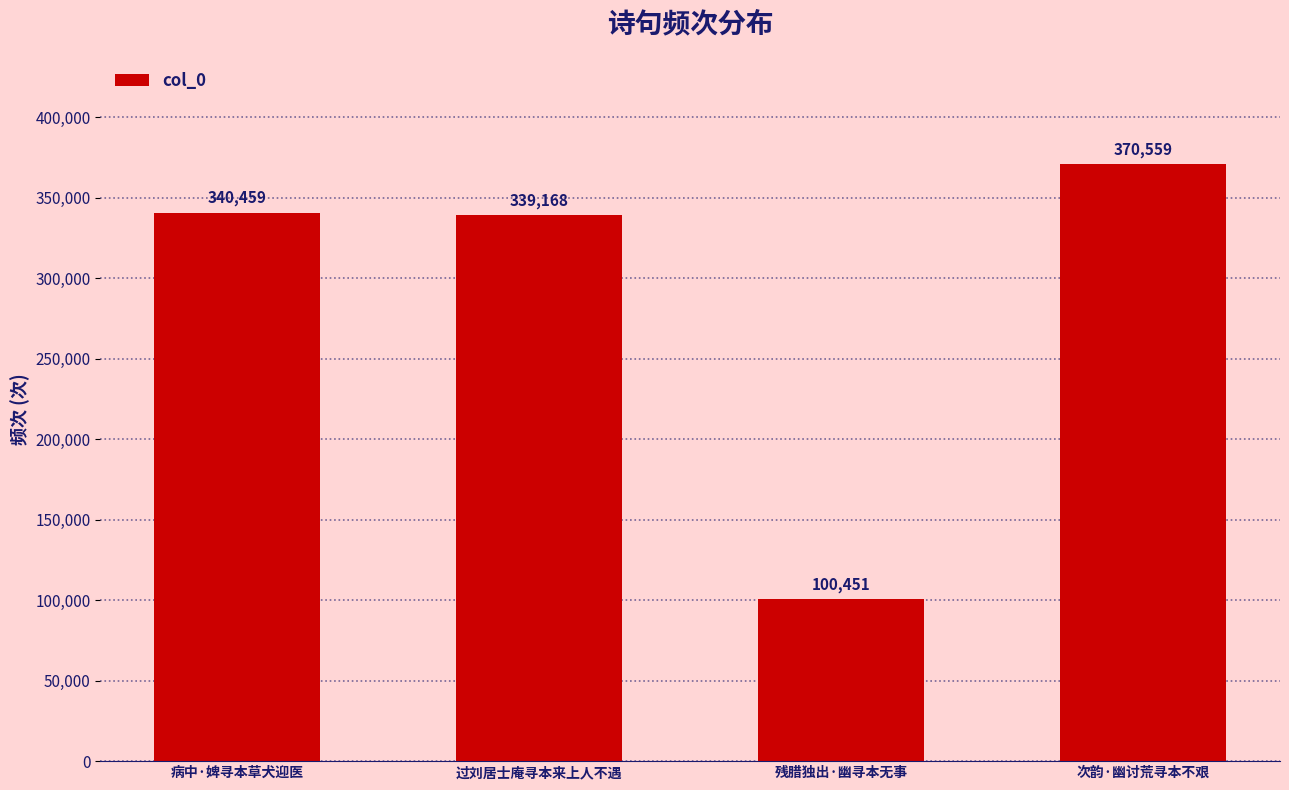

Rank the categories by value from highest to lowest.

次韵·幽讨荒寻本不艰, 病中·婢寻本草犬迎医, 过刘居士庵寻本来上人不遇, 残腊独出·幽寻本无事